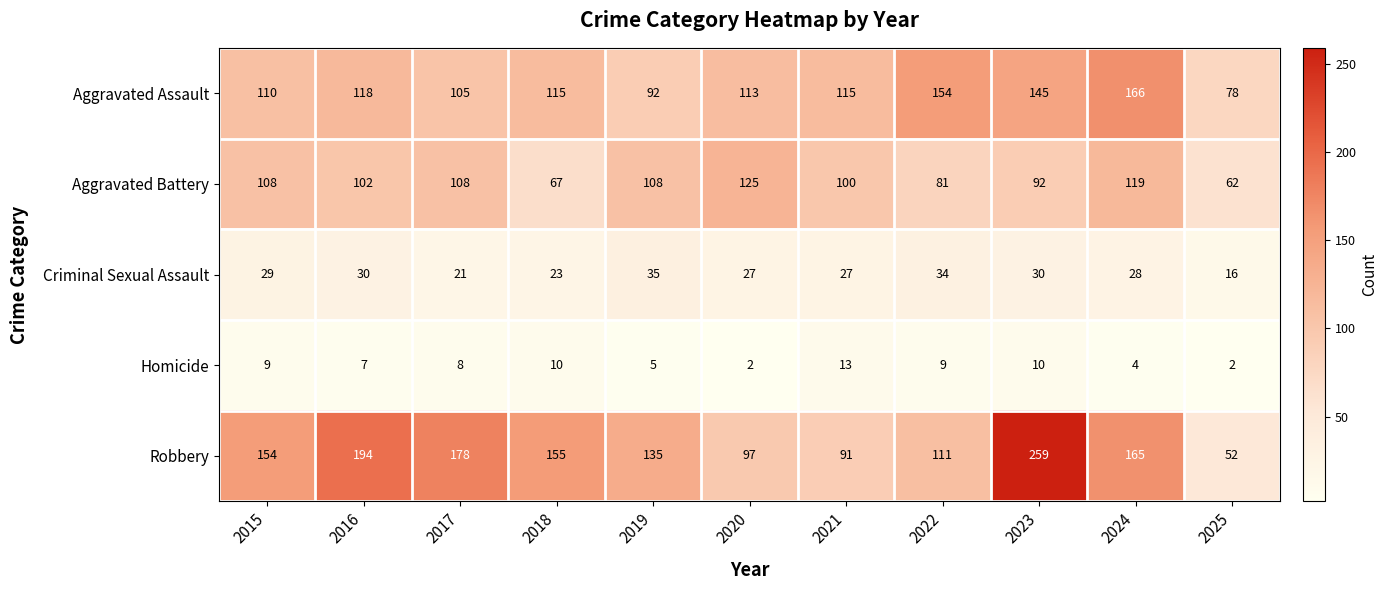

Rank the categories by Robbery value from lowest to highest.

2025, 2021, 2020, 2022, 2019, 2015, 2018, 2024, 2017, 2016, 2023